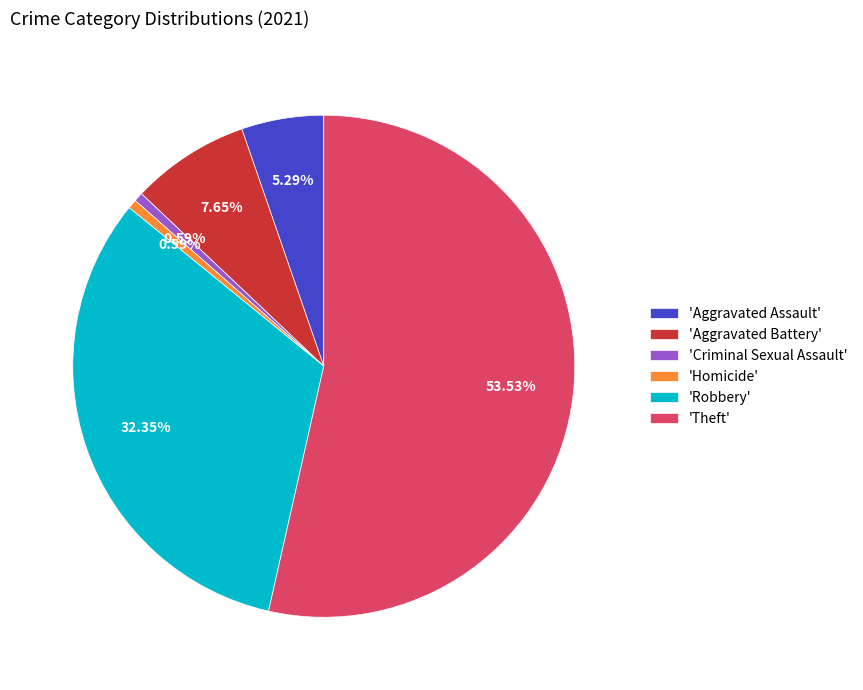

Do 'Criminal Sexual Assault' and 'Homicide' together represent more than half of the pie?

No